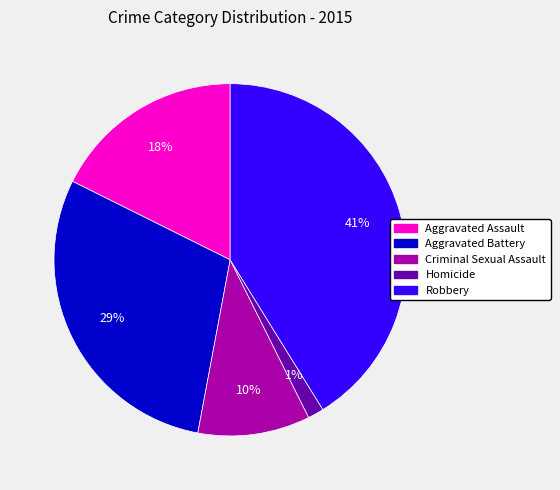

Rank the categories by value from lowest to highest.

Homicide, Criminal Sexual Assault, Aggravated Assault, Aggravated Battery, Robbery